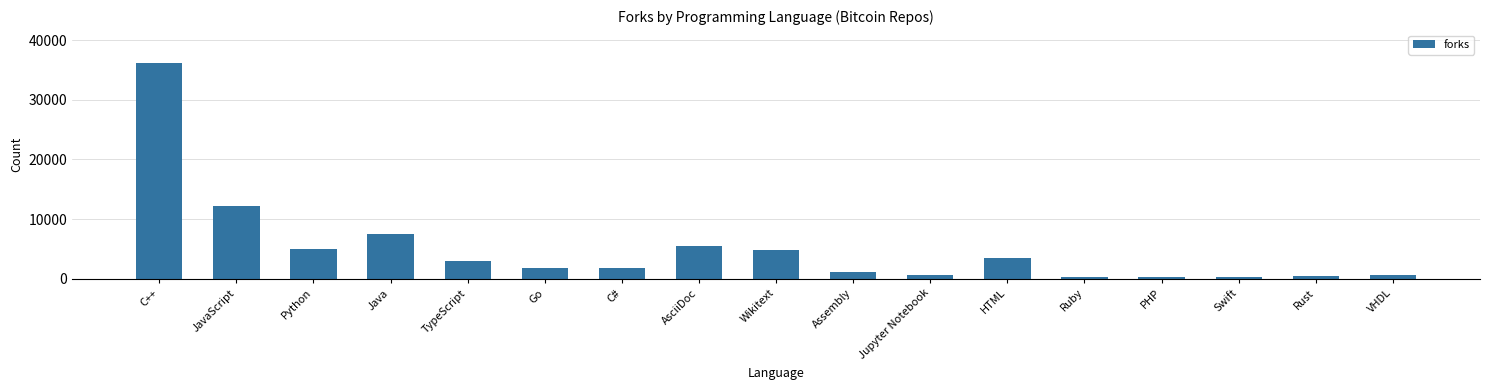

What is the label of the 12th bar from the left?

HTML